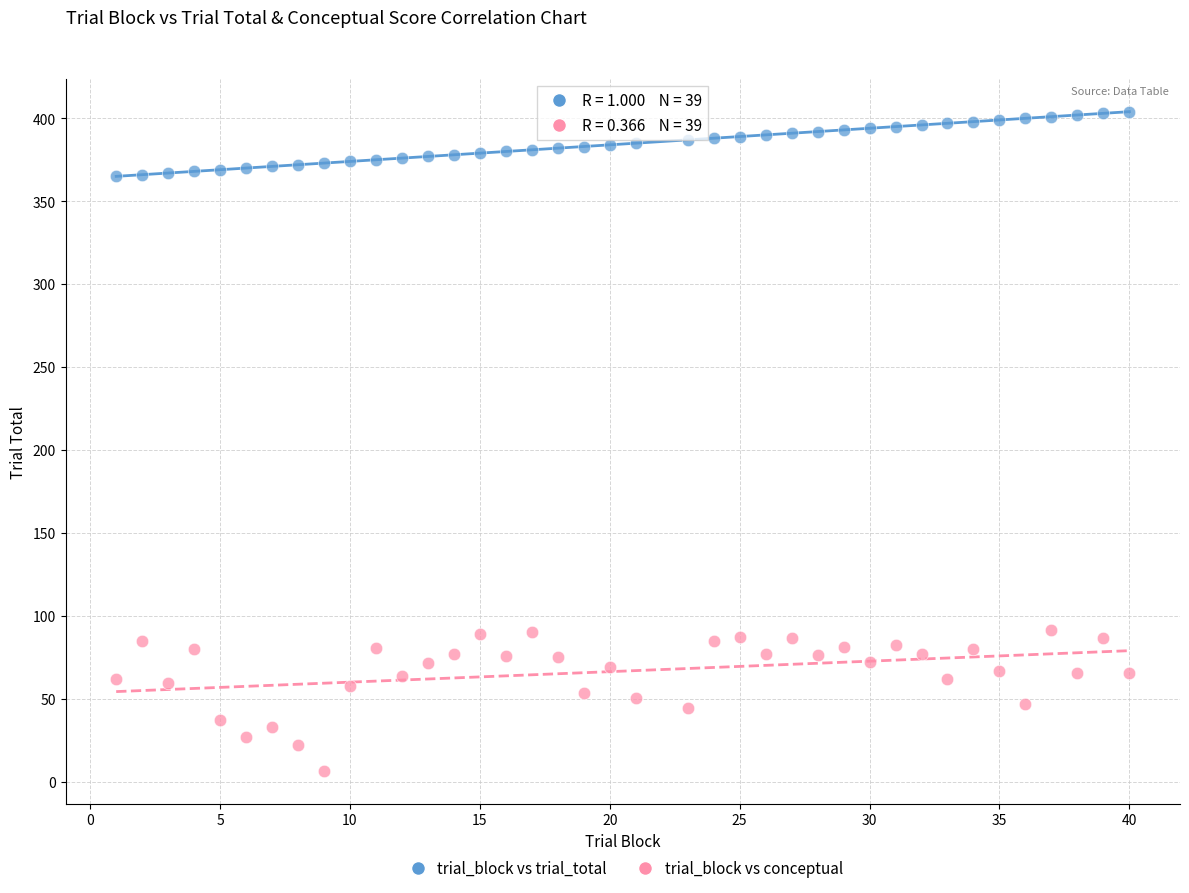

Across all data points, what is the range of Y values (max minus min)?

397.4